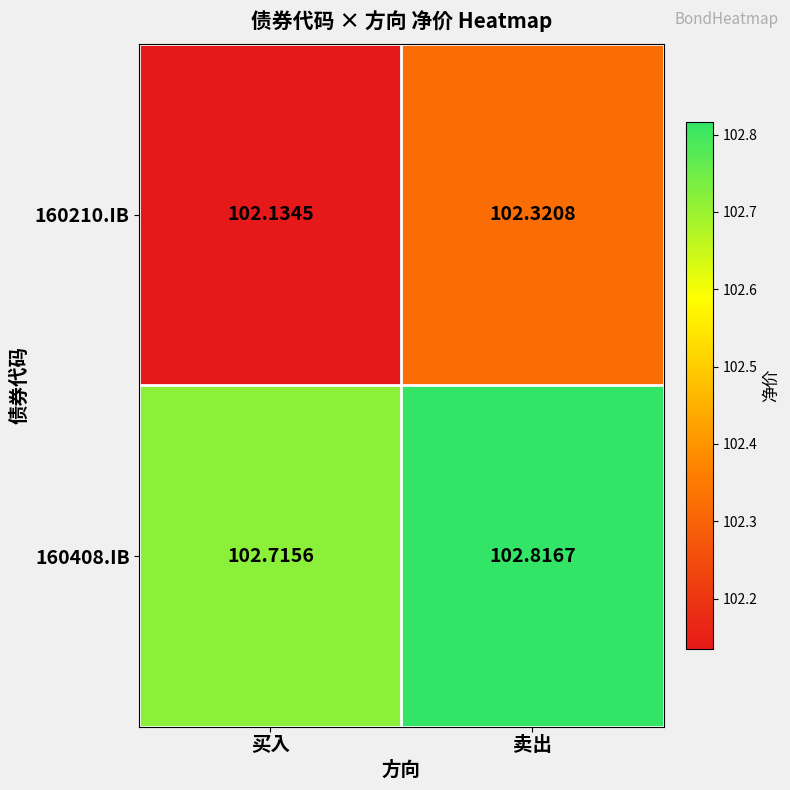

Which category has the lowest value in the 160408.IB series?

买入